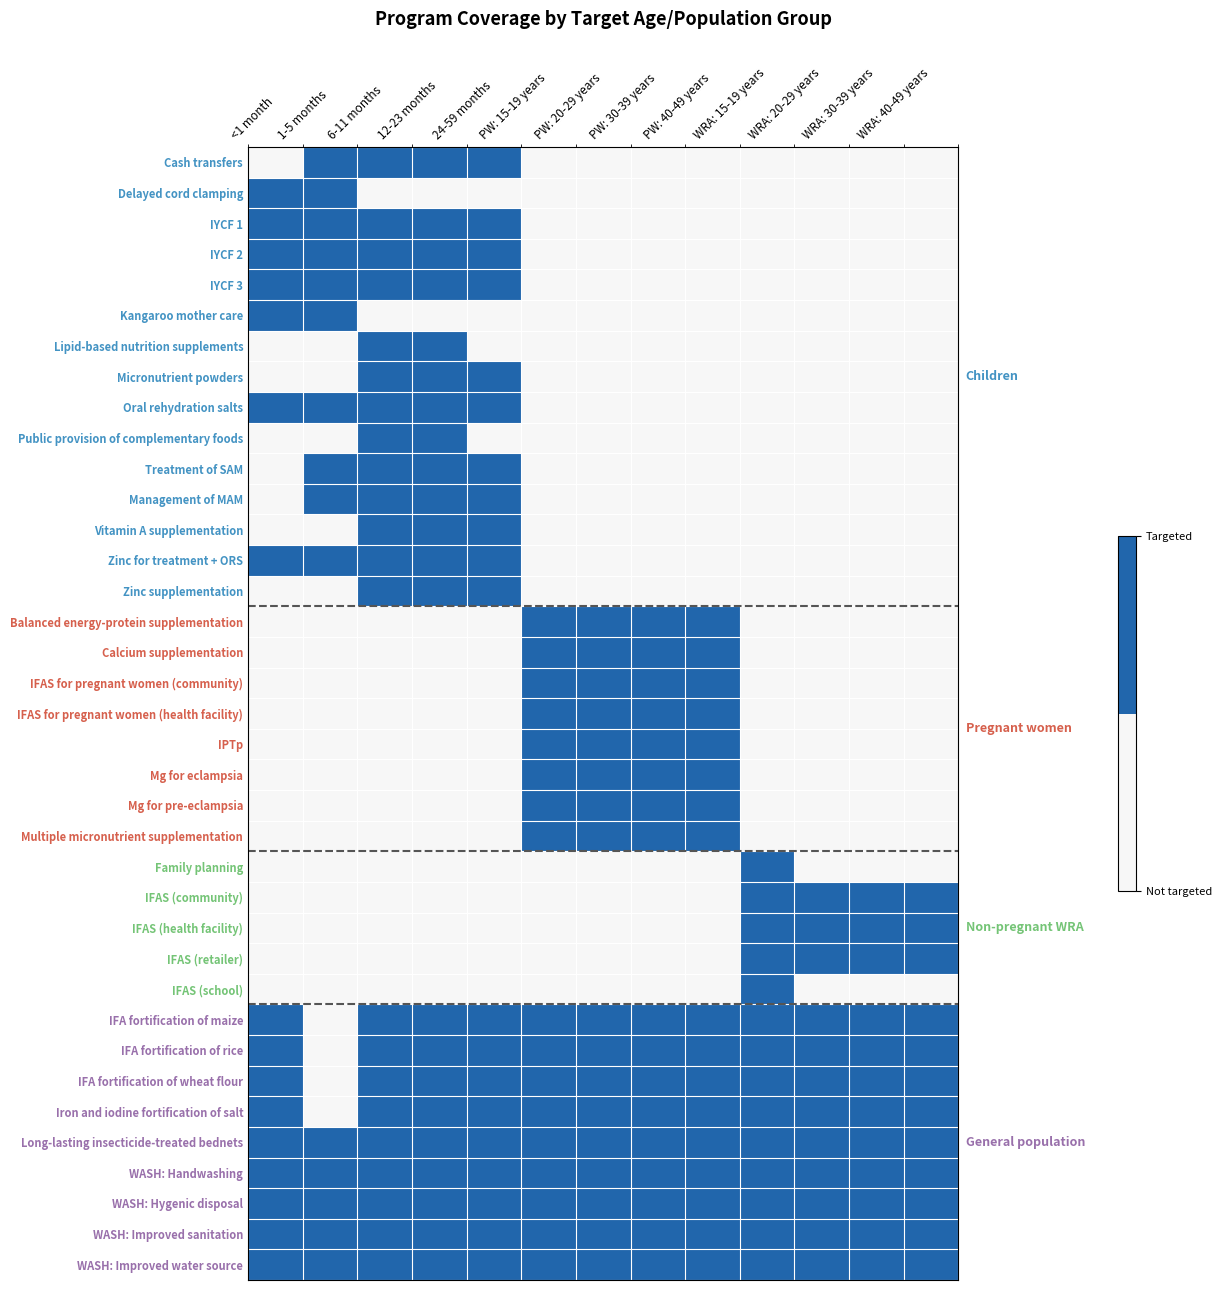

How many data points does each series have?

13